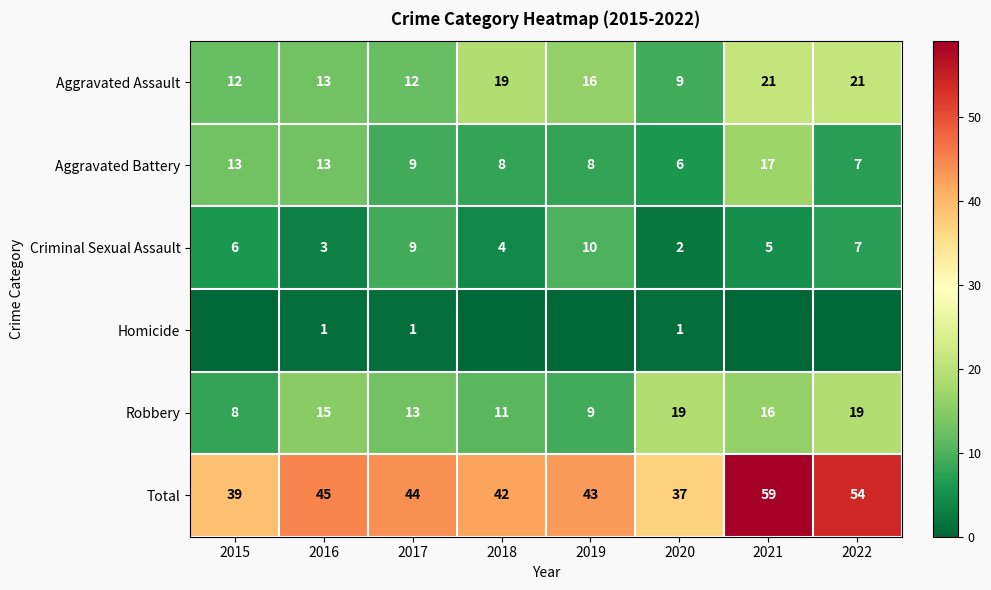

What is the spread (max minus min) of values at 2020?

36